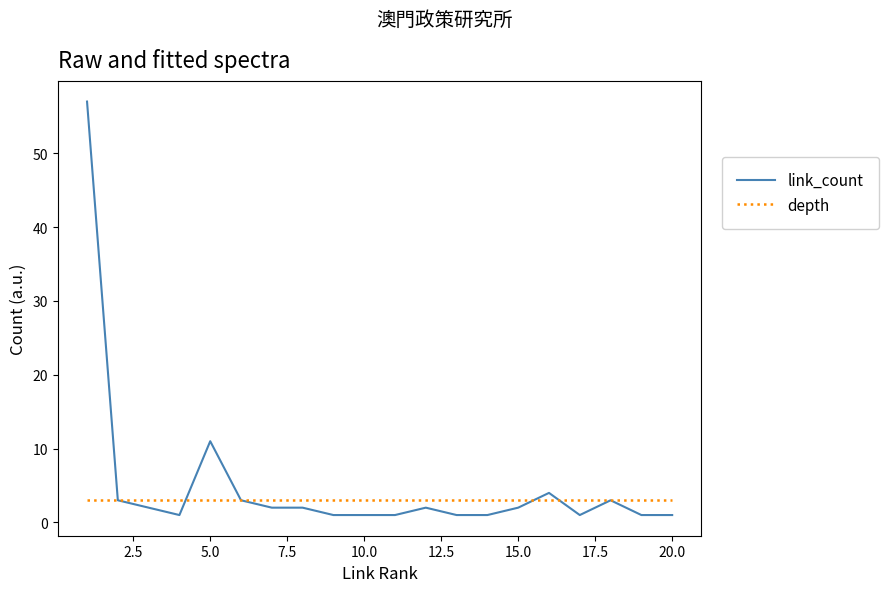

What is the lowest value of the depth series?

3